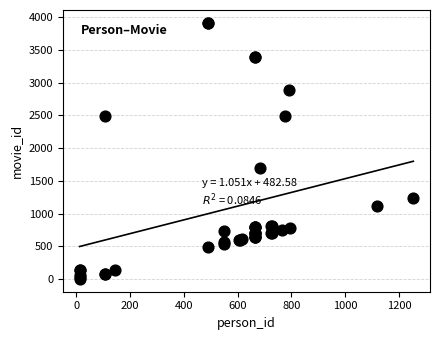

What Y value in the scatter plot is closest to 1958?

1693